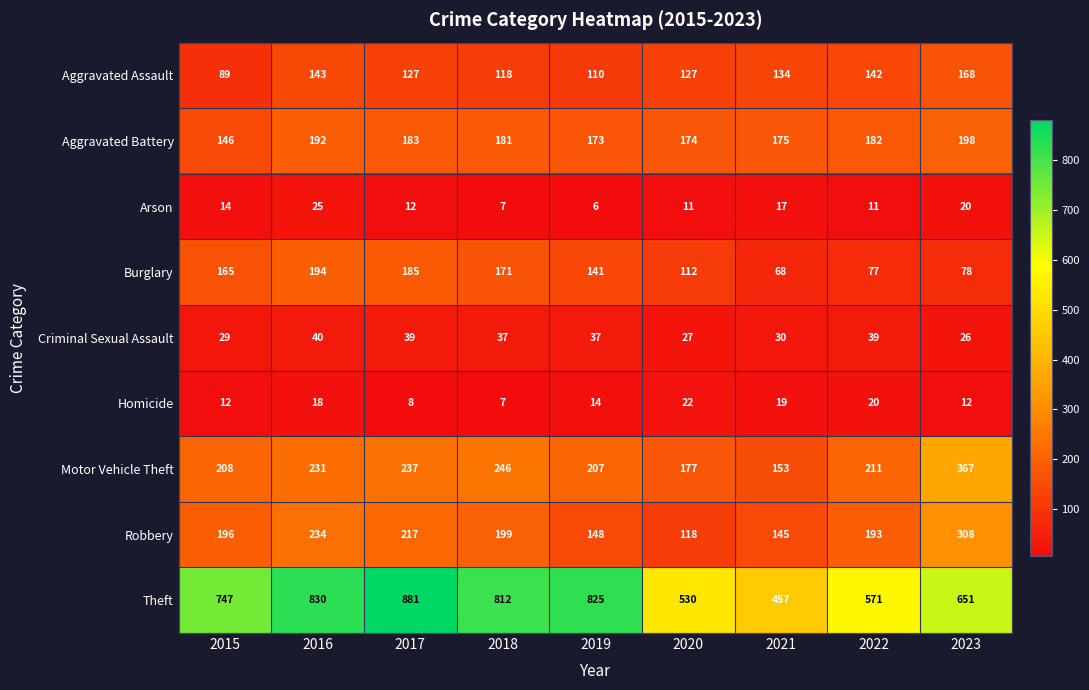

Read the Aggravated Battery value at 2017, to the nearest 5.

185